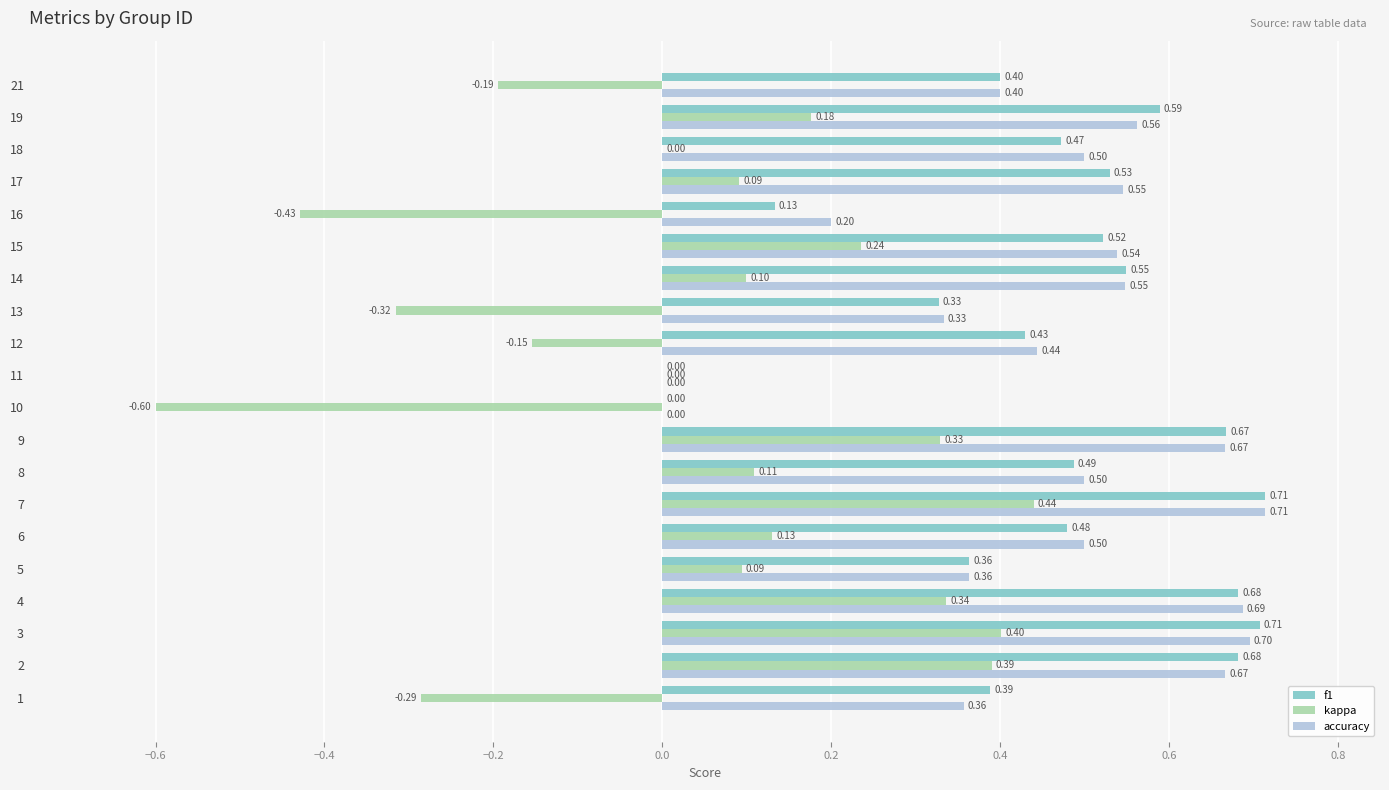

Is the value of accuracy at 8 greater than the value of f1 at 8?

Yes